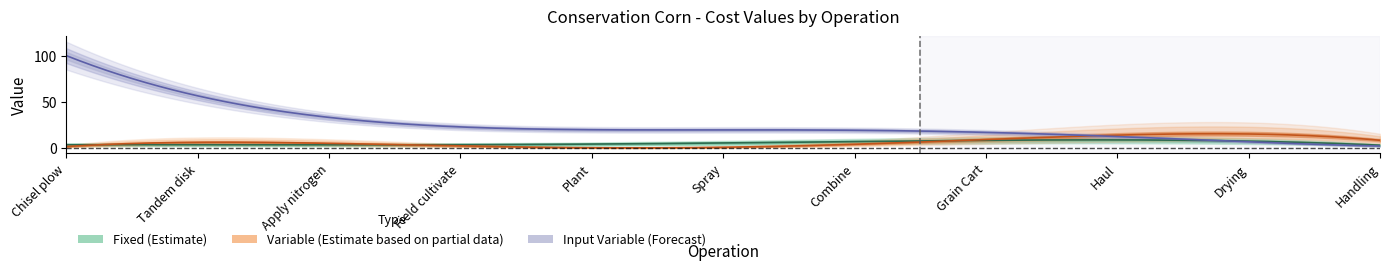

What is the maximum value for Input_Variable?

95.8